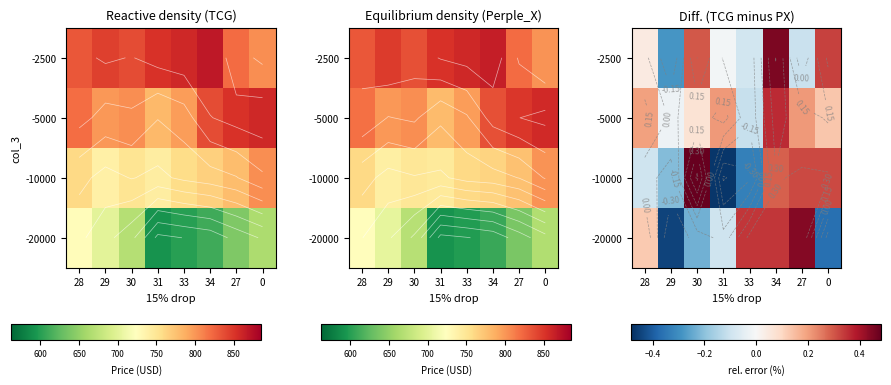

List the series in order of their peak value, lowest first.

-5000, -20000, -2500, -10000